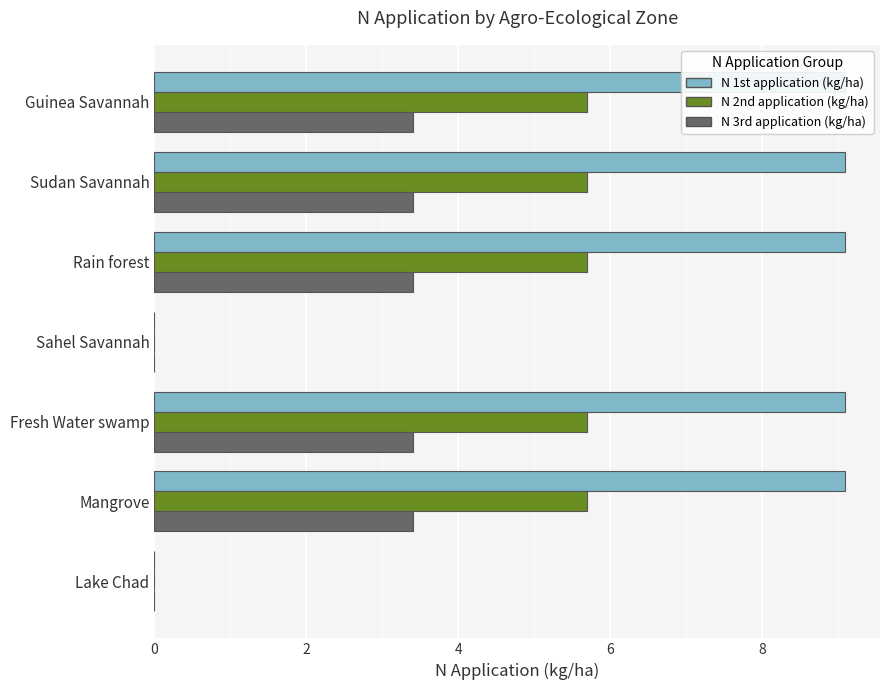

Count the number of categories in the chart.

7